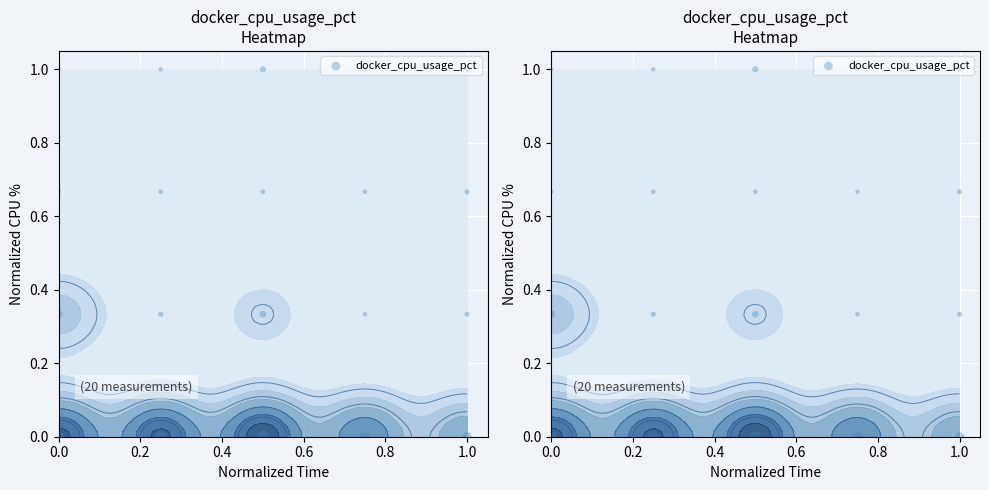

Reading left to right, list all the values displayed in this chart.

0.0	0.0	0.0	0.0	0.0	0.3	0.3	0.3	0.3	0.3	0.7	0.7	0.7	0.7	0.7	1.0	1.0	1.0	1.0	1.0